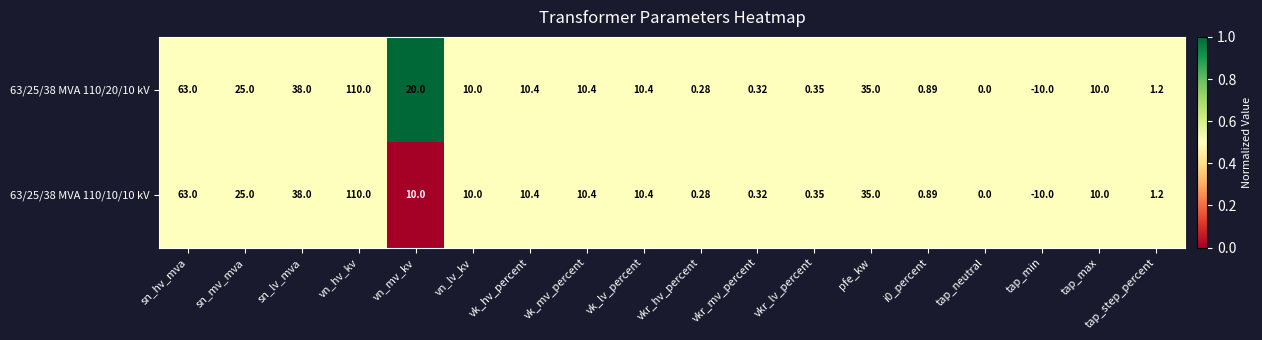

How many categories are shown in the chart?

18